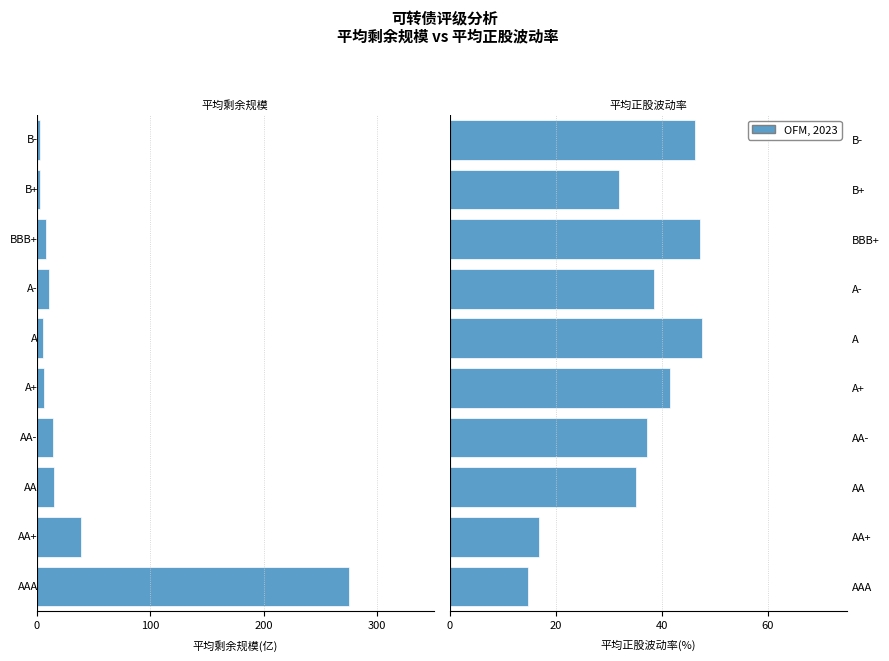

Does the chart contain stacked bars?

No